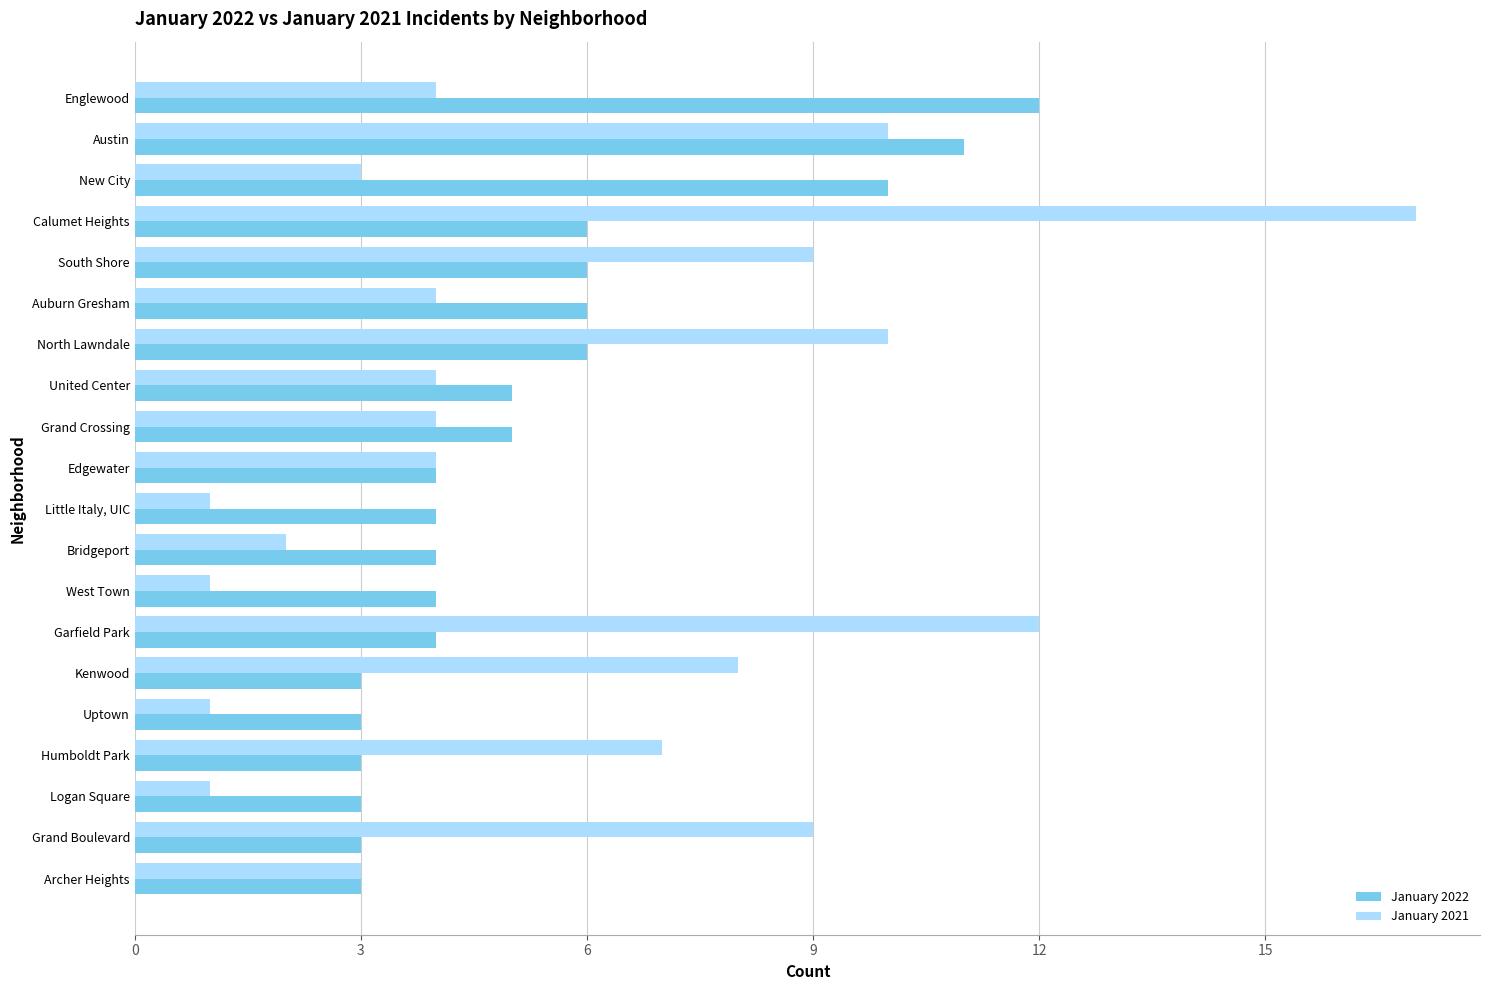

The January 2022 series shows 9 at Grand Crossing. True or false?

False